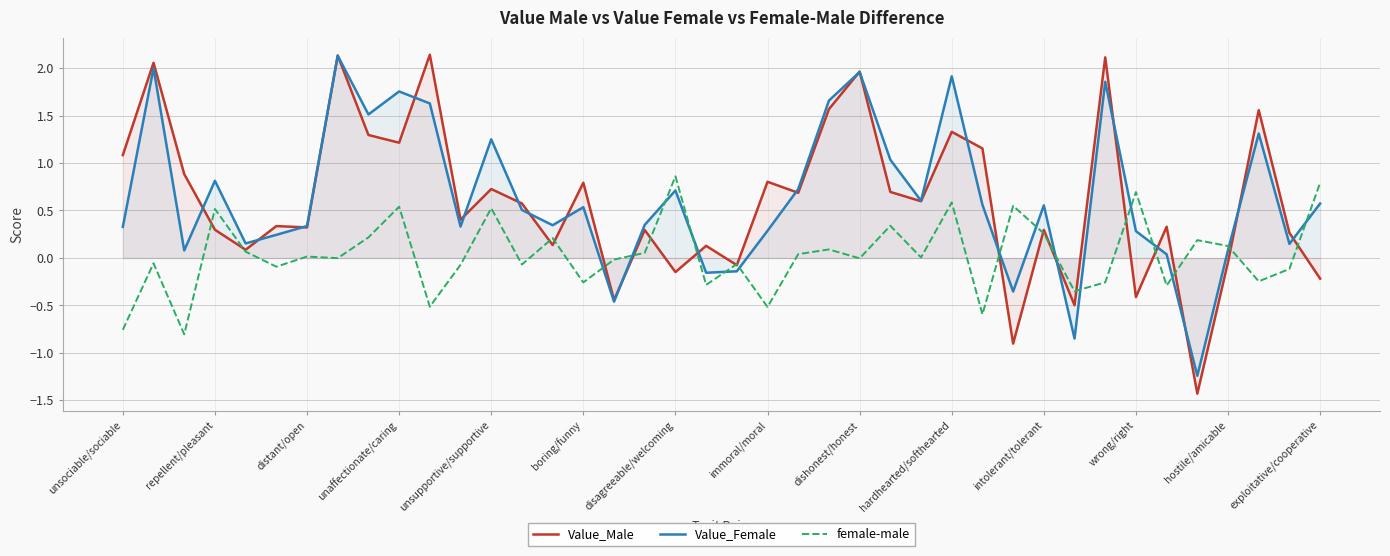

True or false: Value_Female has a value of 0.3 at wrong/right.

True